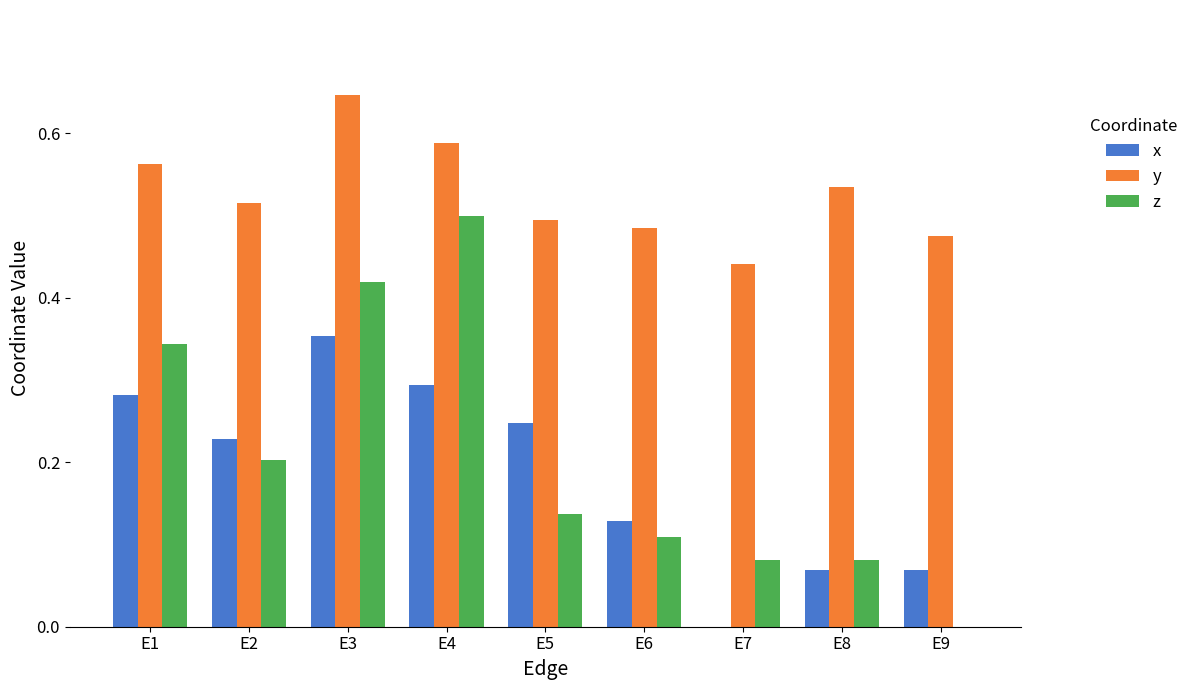

What is the total value across all series at E5?

0.9